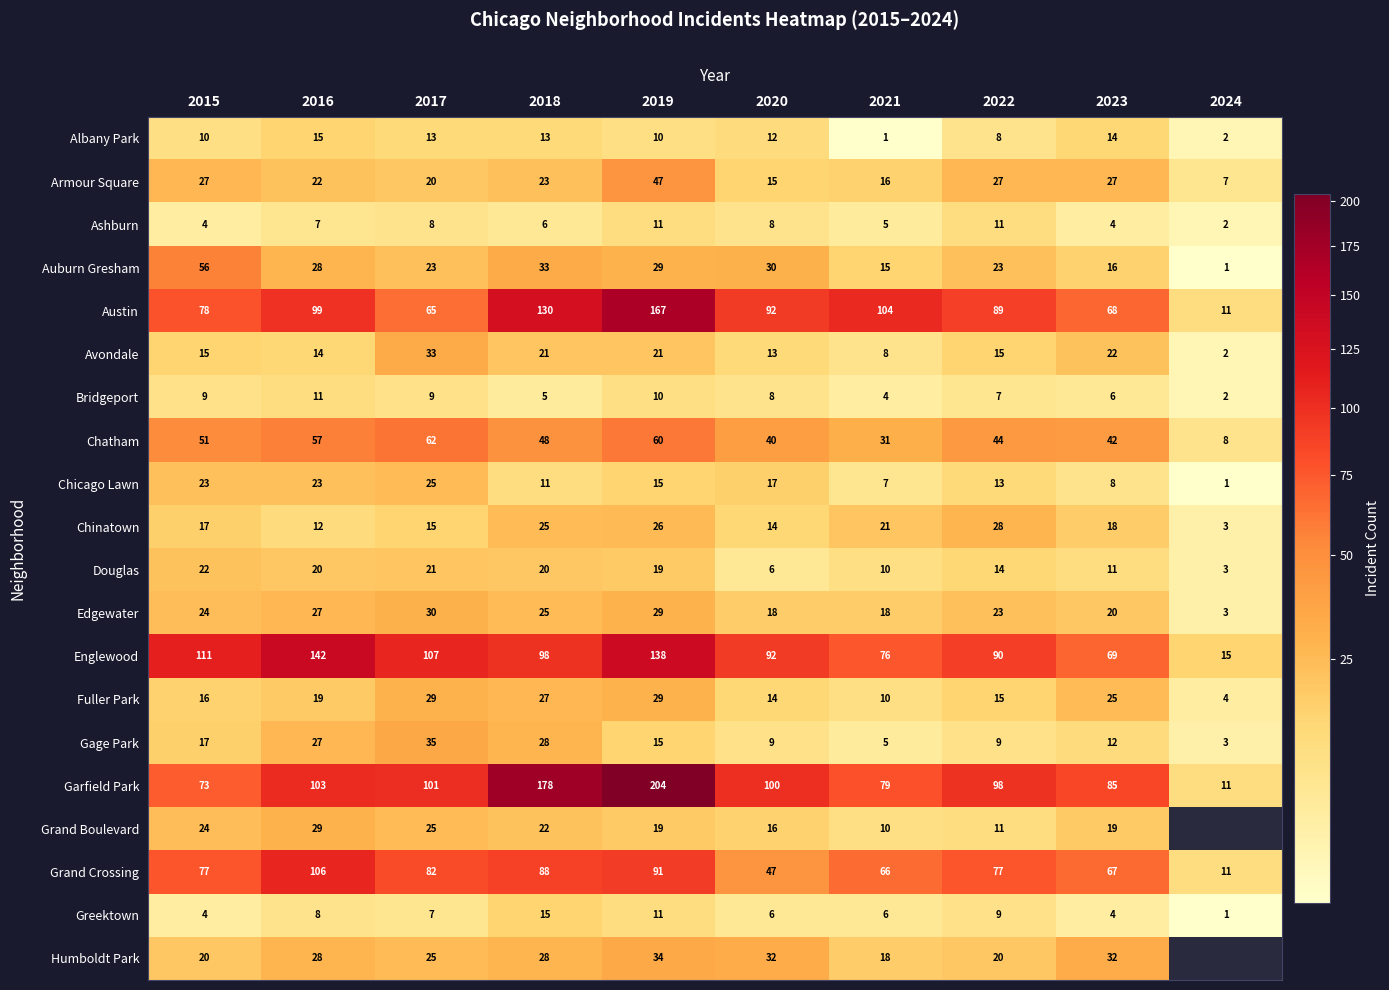

At which category is the sum across all series the highest?

2019